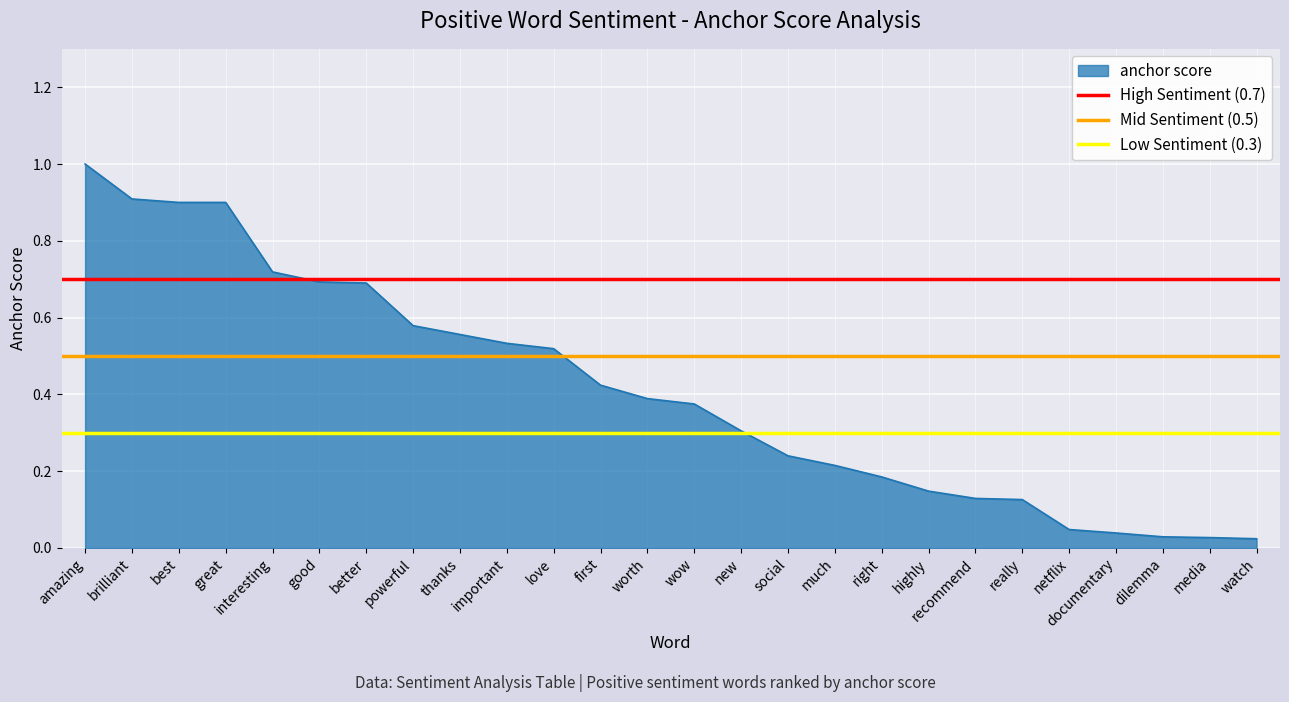

The value of anchor score at love is 0.7. True or false?

False